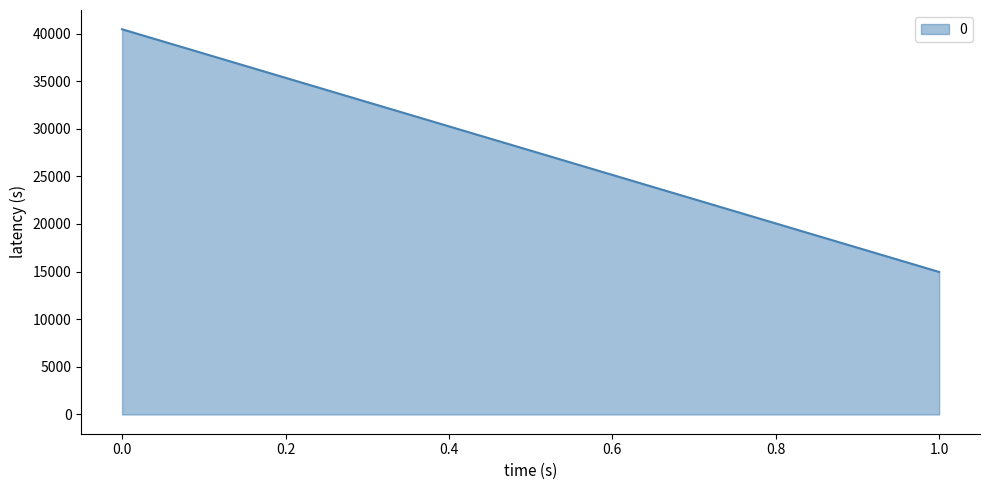

How many values are below 40449?

1